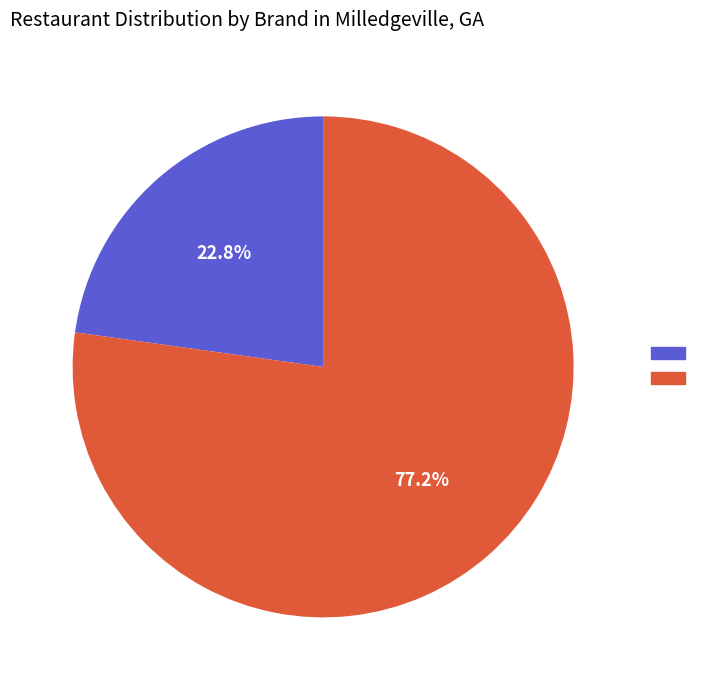

Is there a majority slice in this chart?

Yes